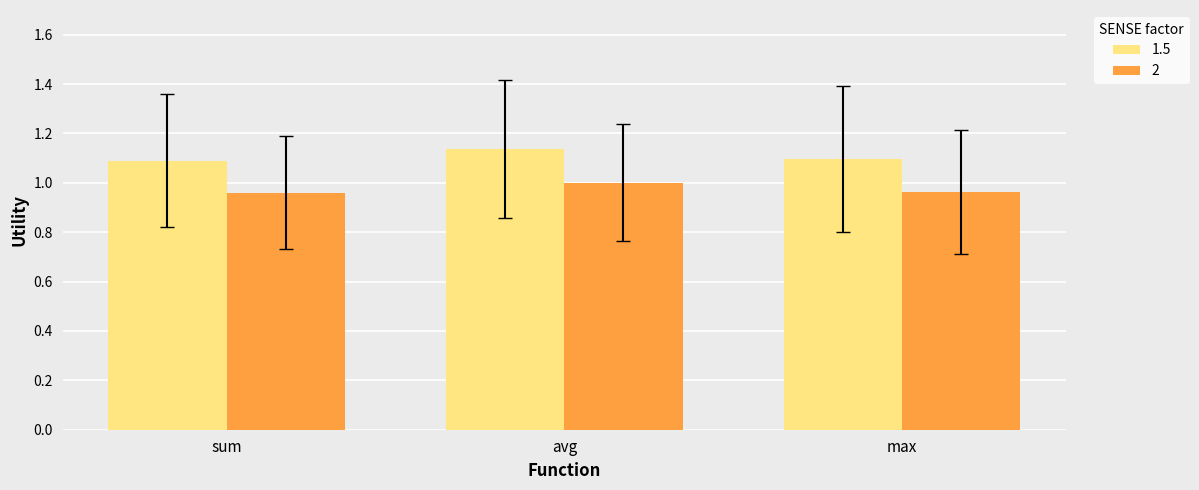

List the series in order of their peak value, highest first.

1.5, 2